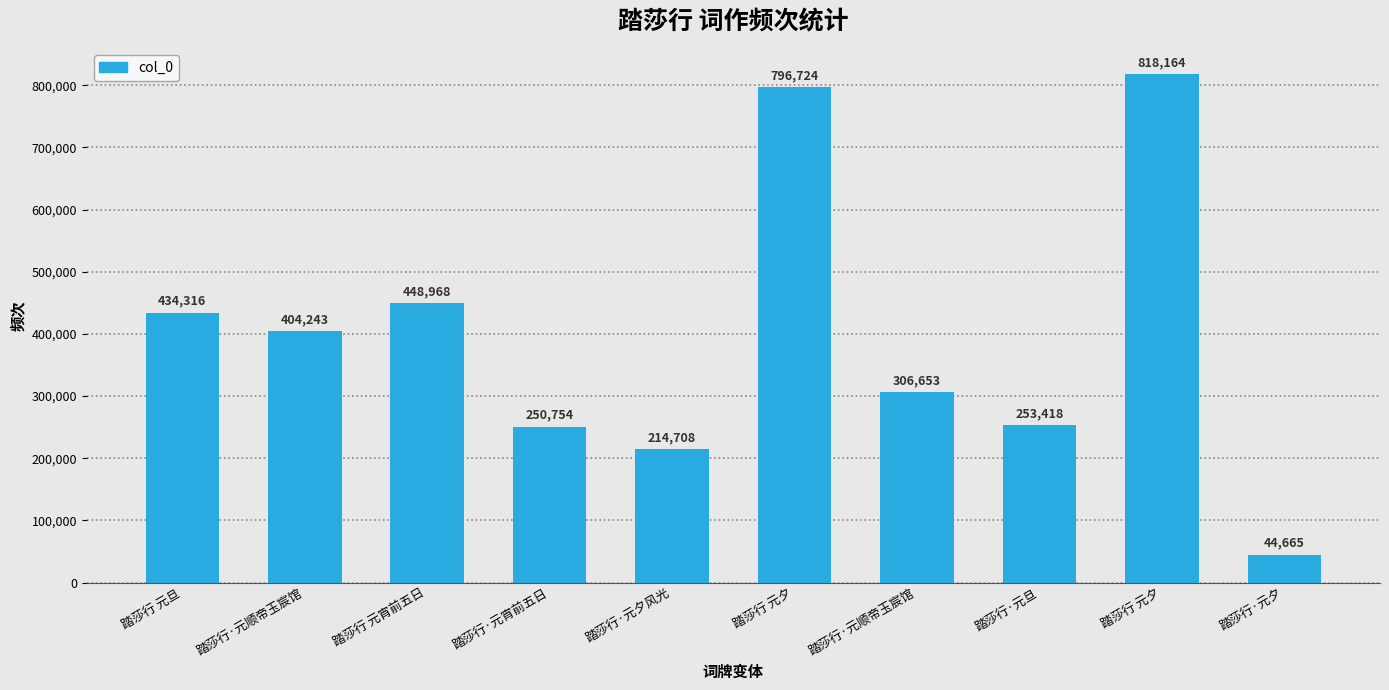

Count the number of categories in the chart.

10